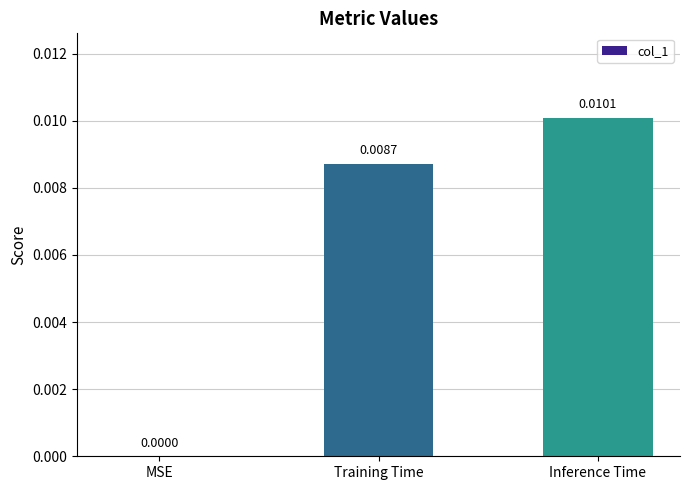

How many values are between 0 and 1?

3